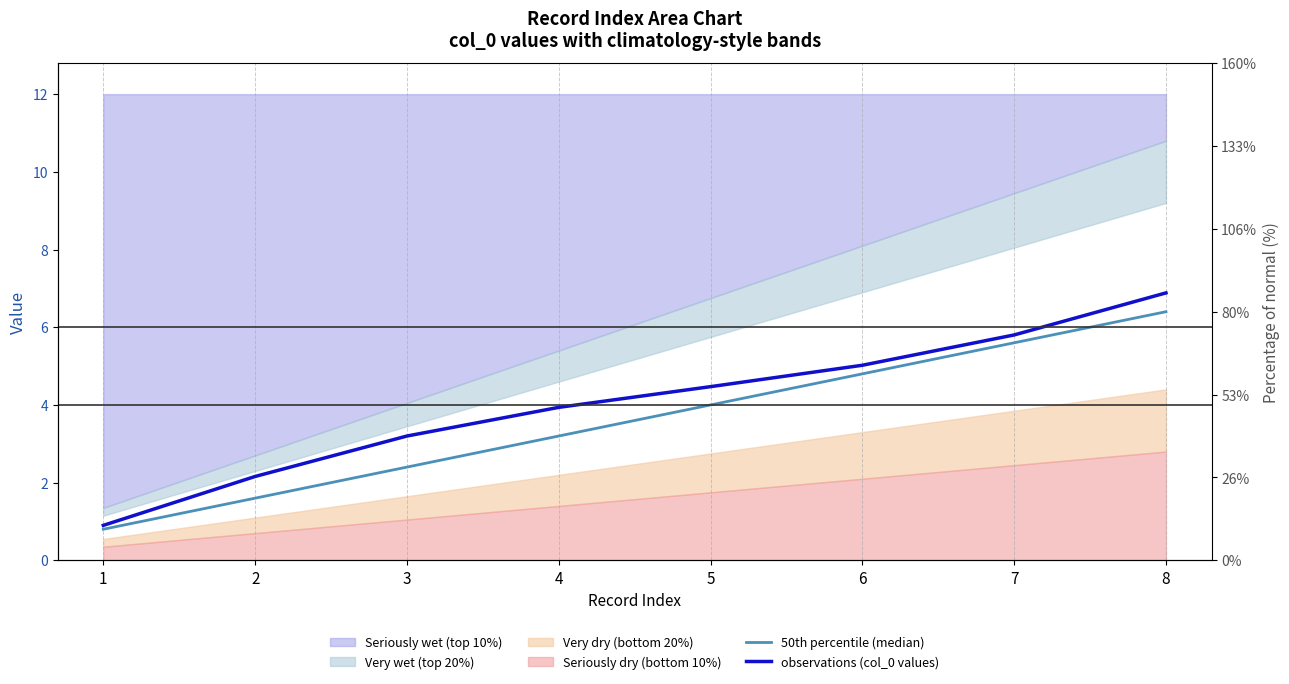

Reading left to right, what are all the values shown in this chart?

50th percentile (median): 1=0.8	2=1.6	3=2.4	4=3.2	5=4.0	6=4.8	7=5.6	8=6.4
observations (col_0 values): 1=0.9	2=2.2	3=3.2	4=3.9	5=4.5	6=5.0	7=5.8	8=6.9